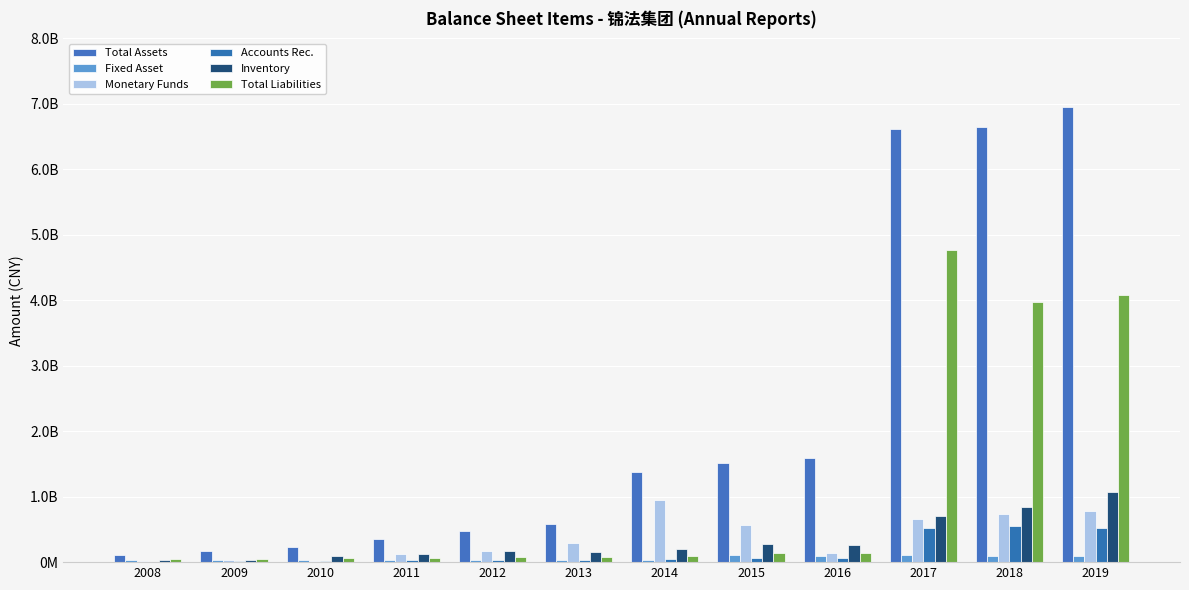

Is the value of Fixed Asset at 2011 greater than the value of Inventory at 2011?

No